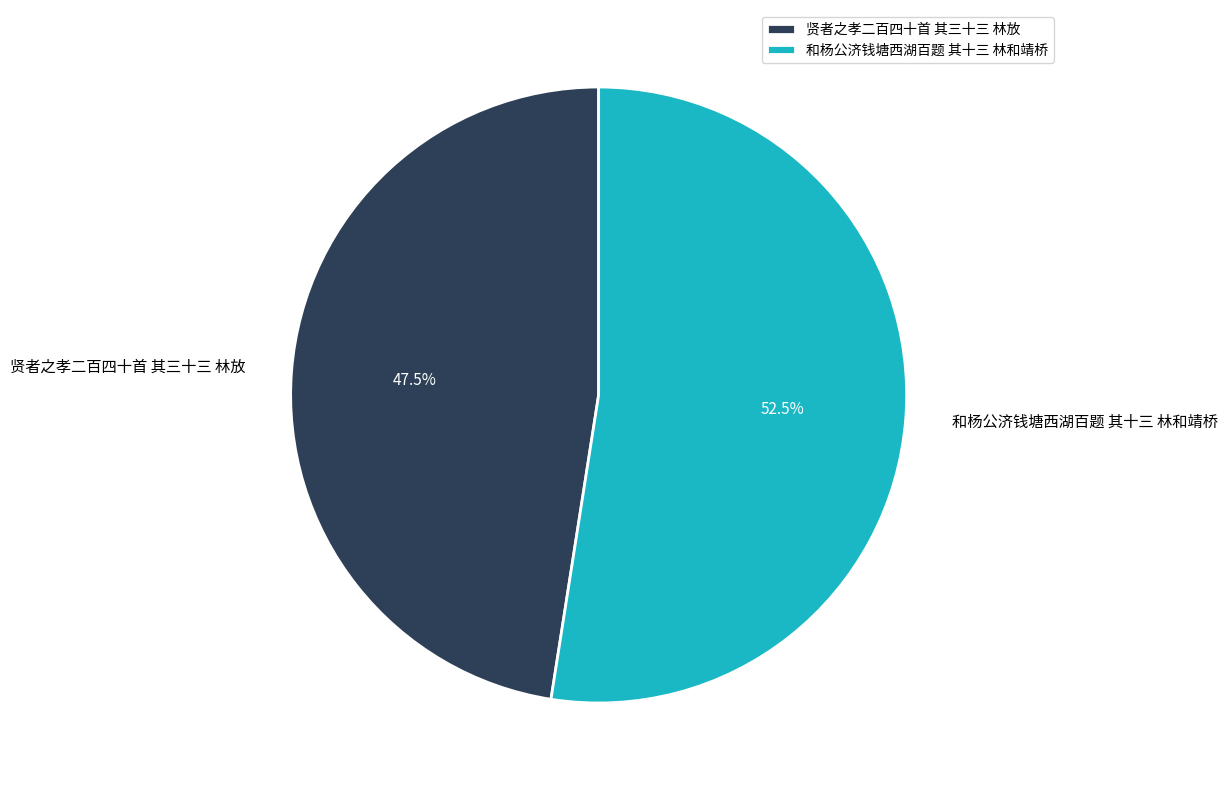

Rank the categories by value from highest to lowest.

和杨公济钱塘西湖百题 其十三 林和靖桥, 贤者之孝二百四十首 其三十三 林放